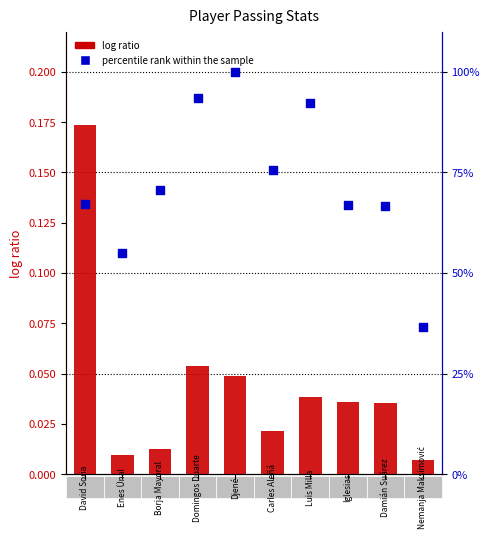

Is the value of log ratio at 8 greater than the value of percentile rank within the sample at 7?

No